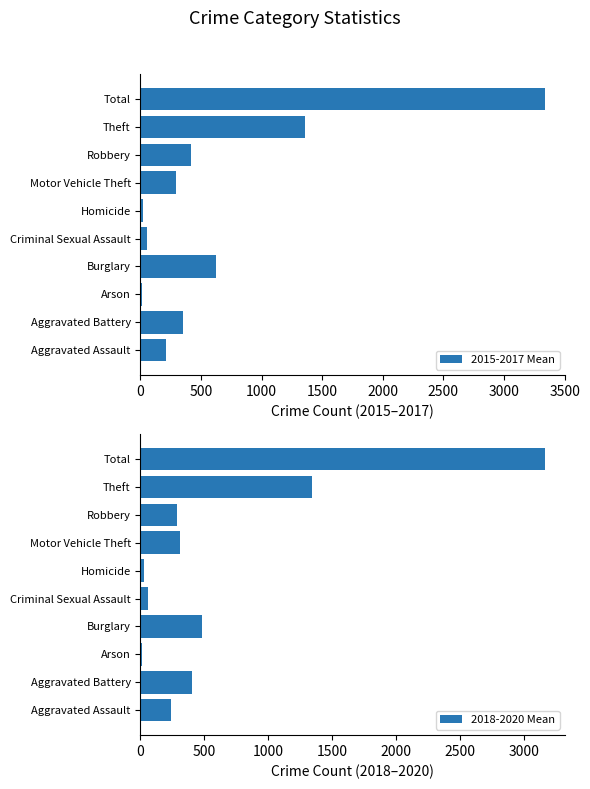

Rank the series by their maximum value, from lowest to highest.

2018-2020 Mean, 2015-2017 Mean